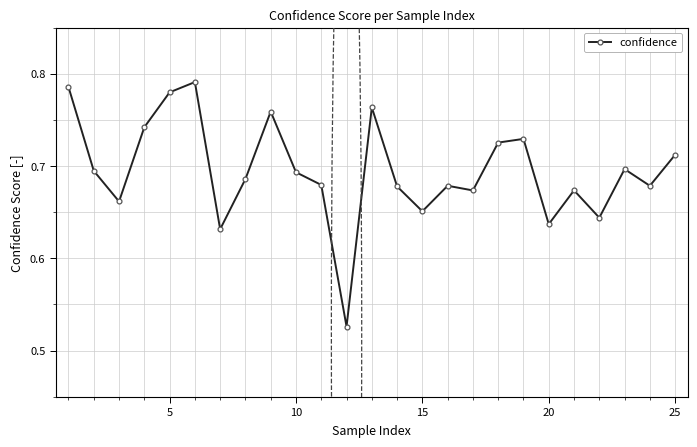

What is the difference between the maximum and minimum values?

0.3